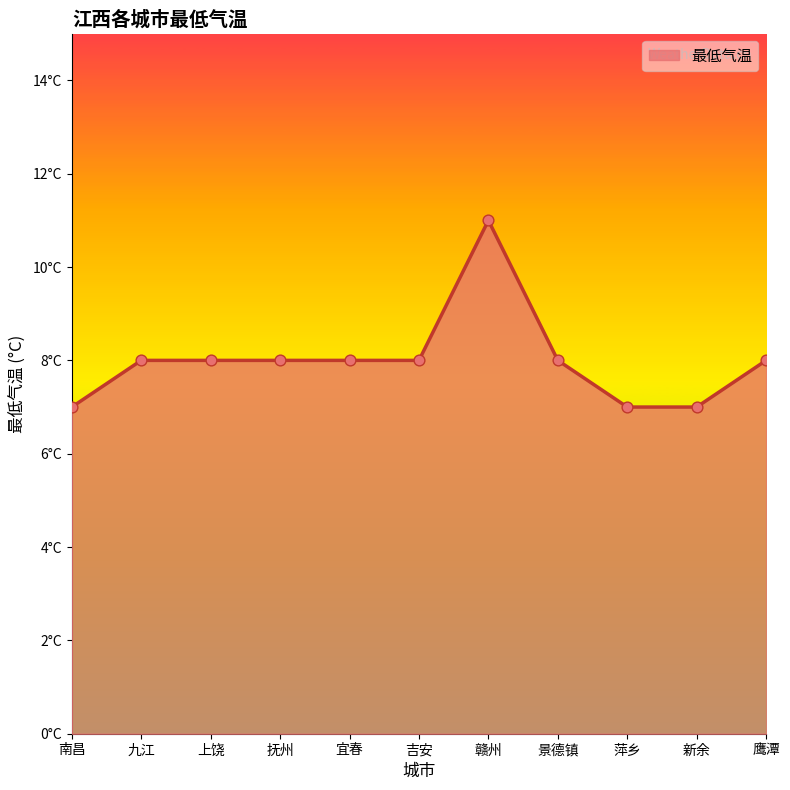

Approximately how many times larger is the value at 上饶 compared to 鹰潭?

1.0